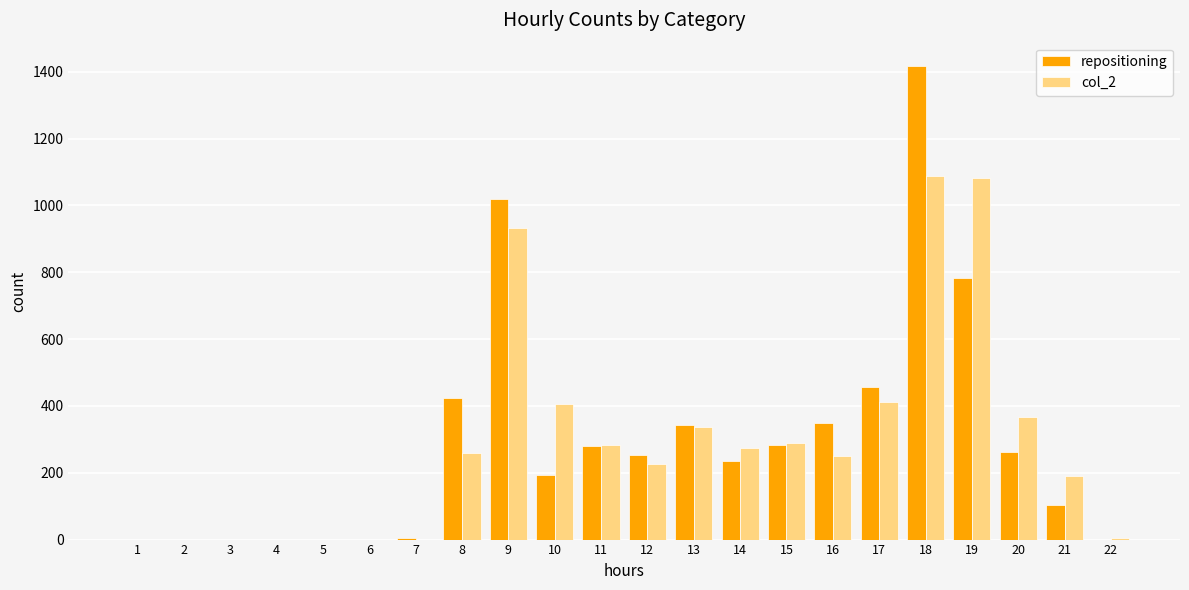

The value of col_2 at 18 is 254. True or false?

False